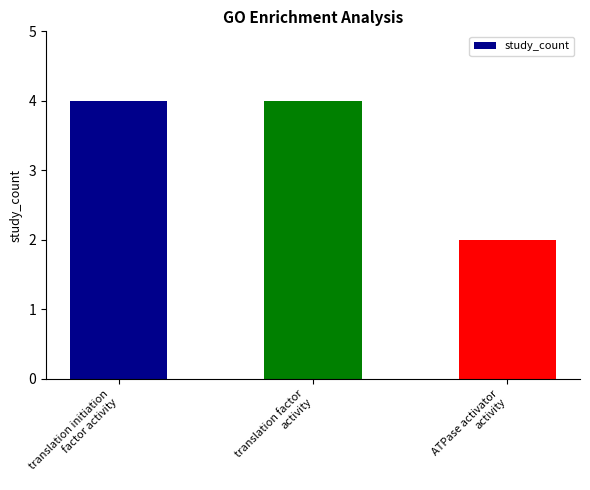

What is the difference between the maximum and minimum values?

2